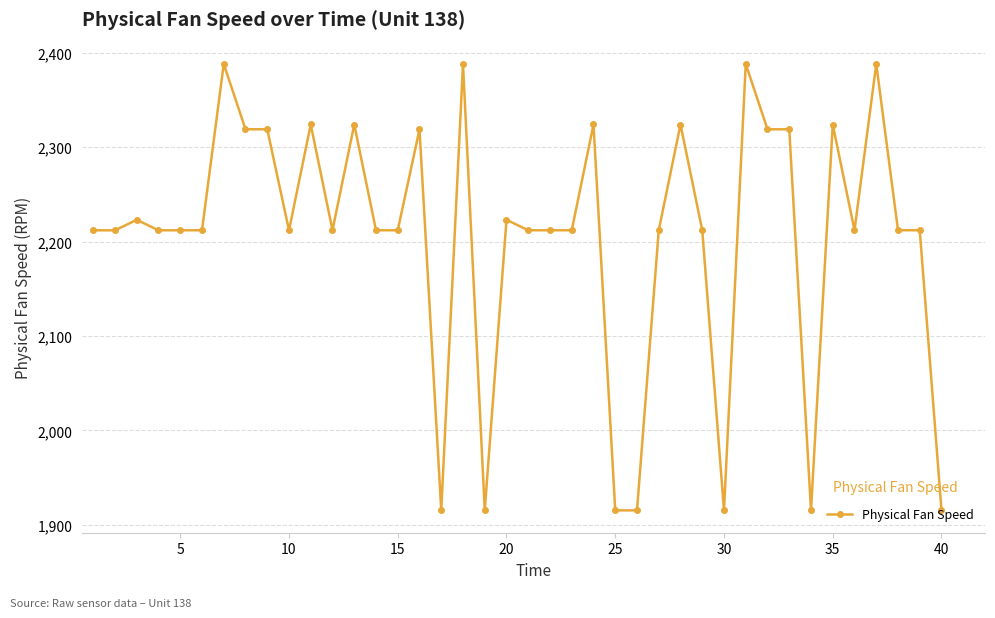

How many series are shown in this chart?

1